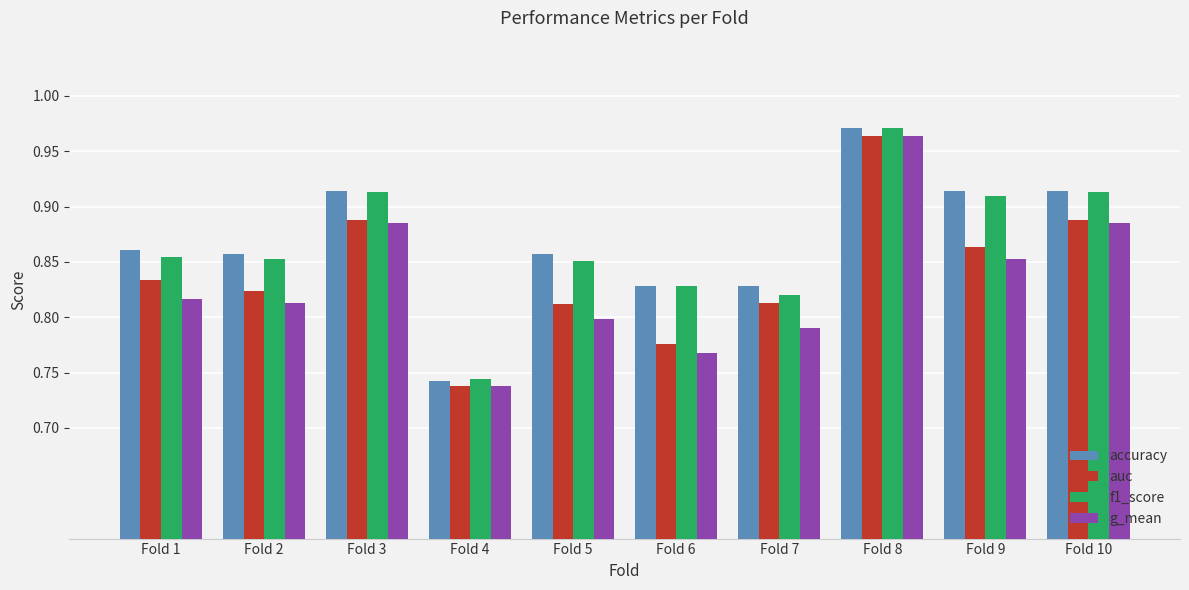

Where is auc nearest to the value 0?

Fold 4